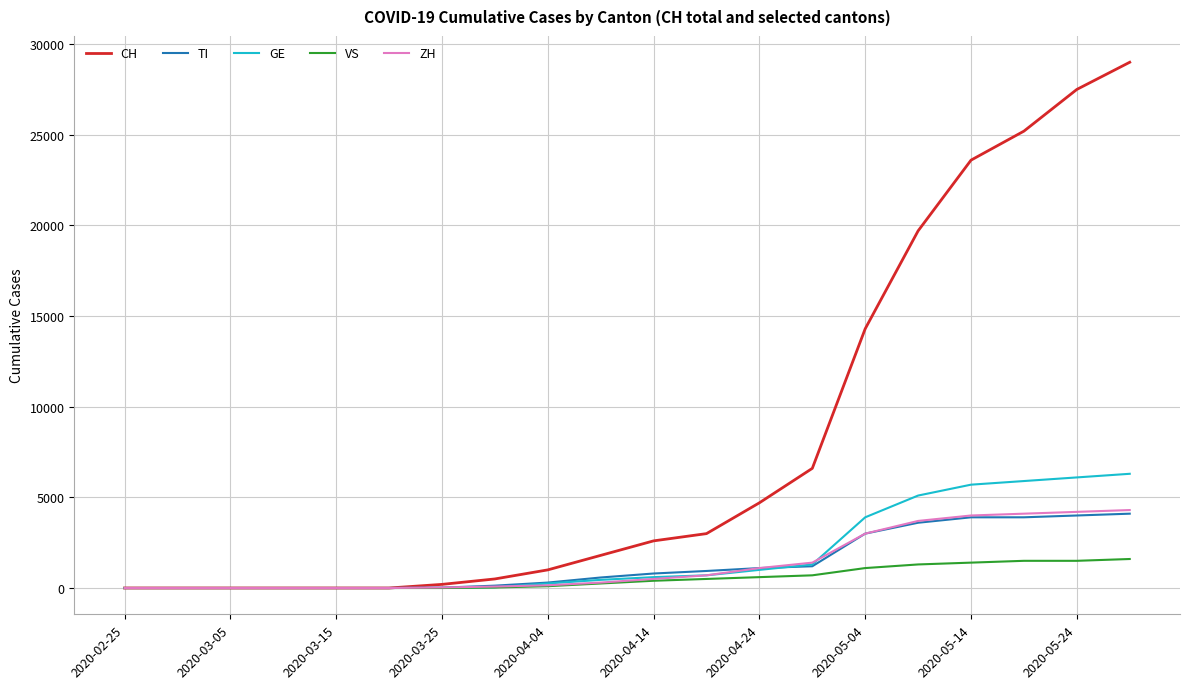

What is the maximum value for TI?

4100